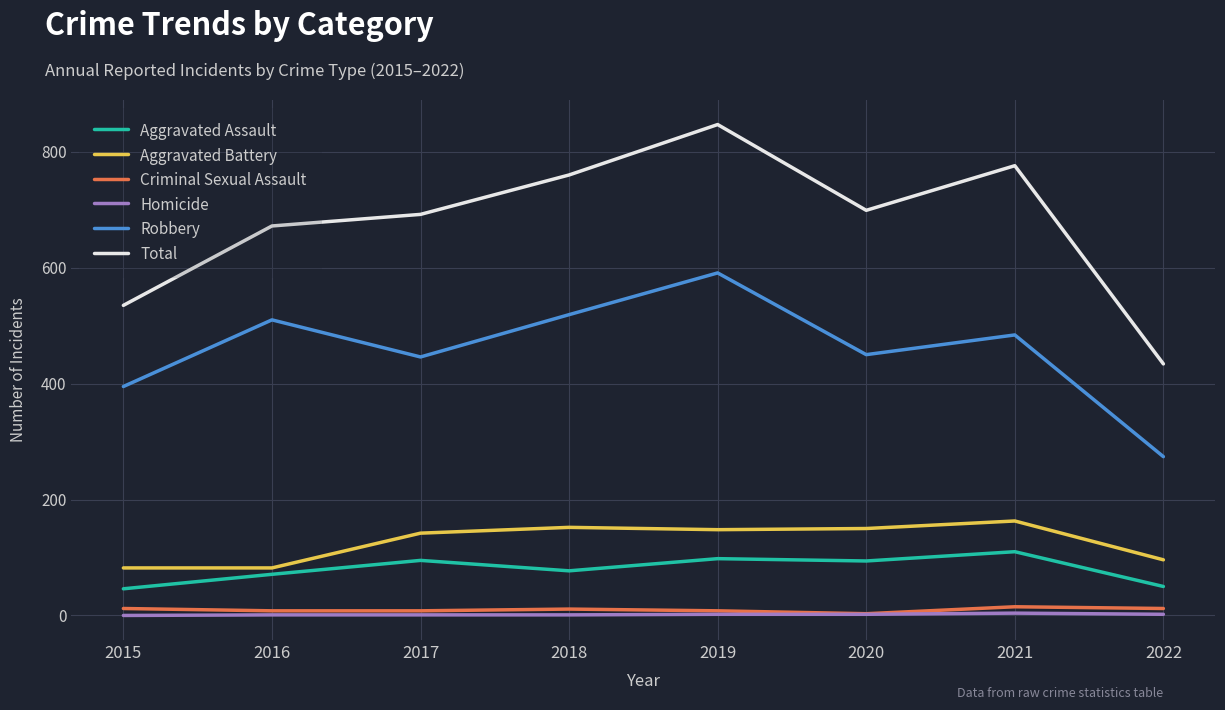

What is the lowest value of the Aggravated Battery series?

82